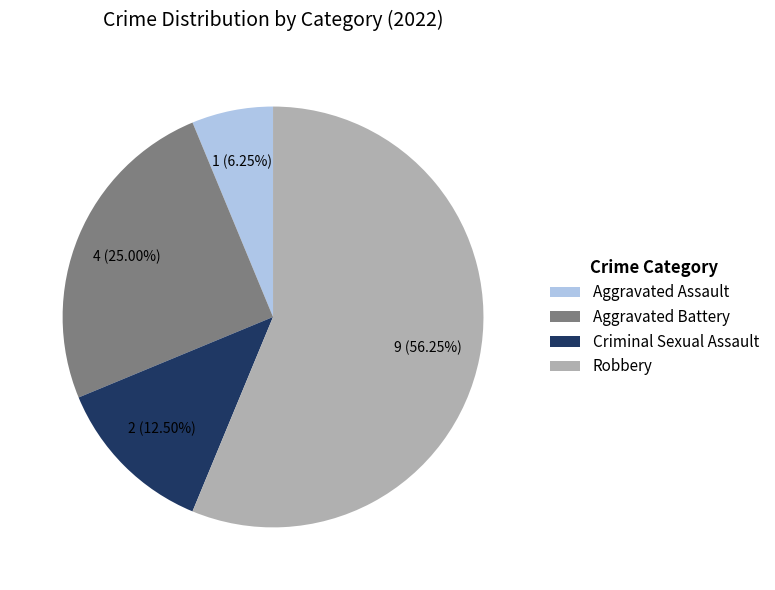

Combined, do Criminal Sexual Assault and Aggravated Assault account for over 50%?

No